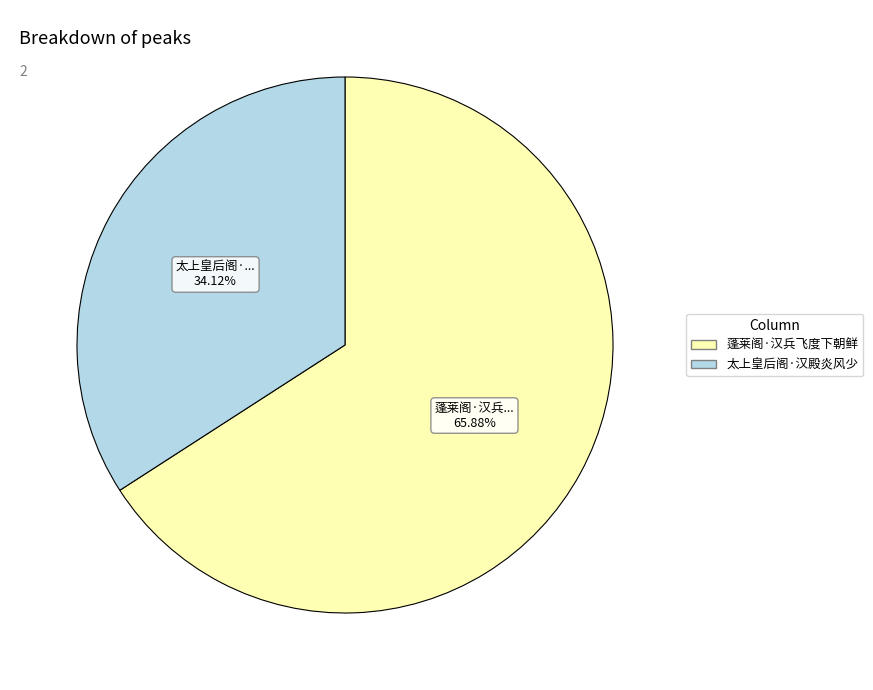

How many segments does this pie chart have?

2